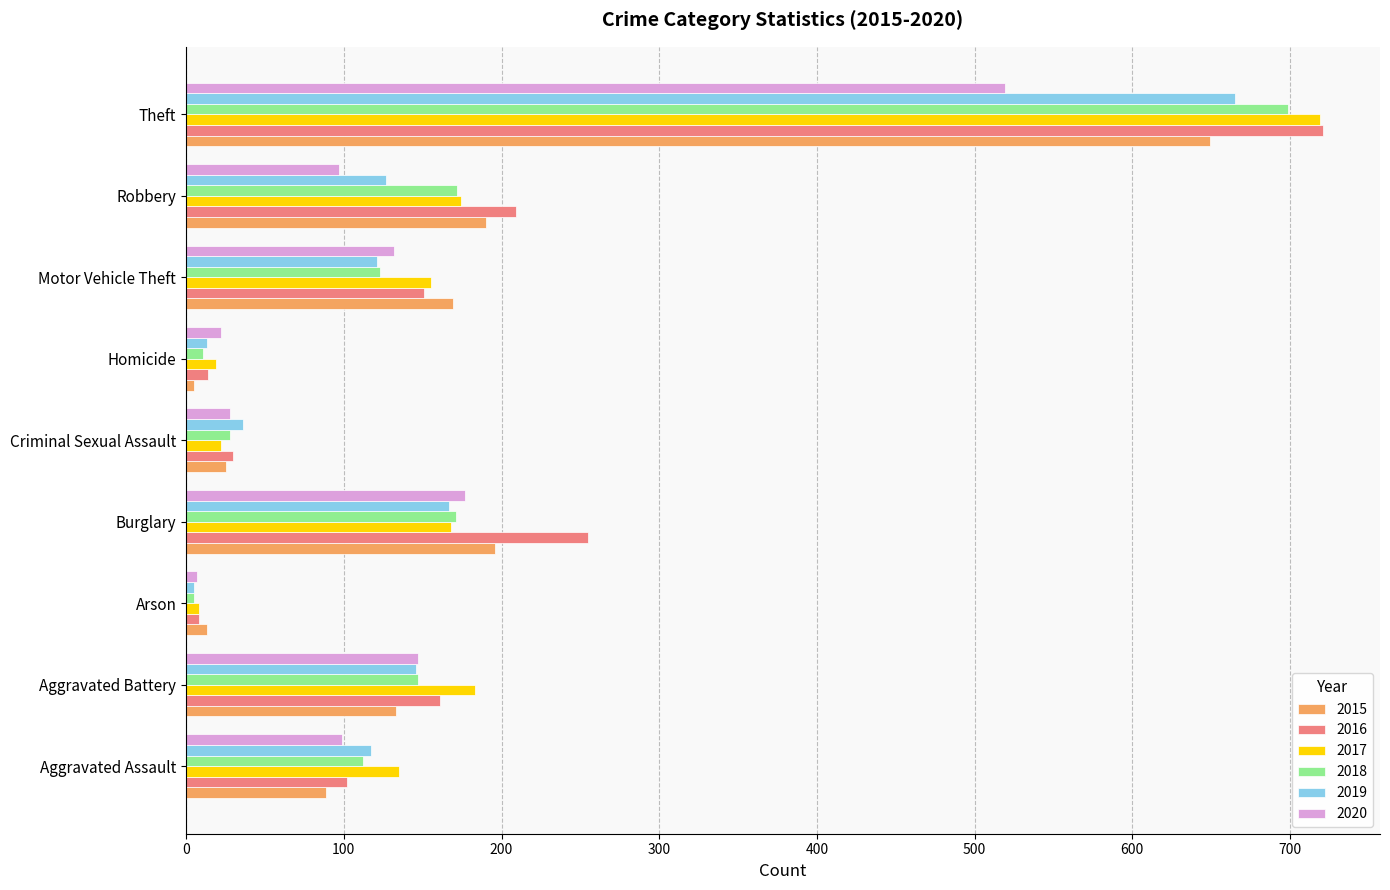

At which label does 2017 reach its minimum?

Arson